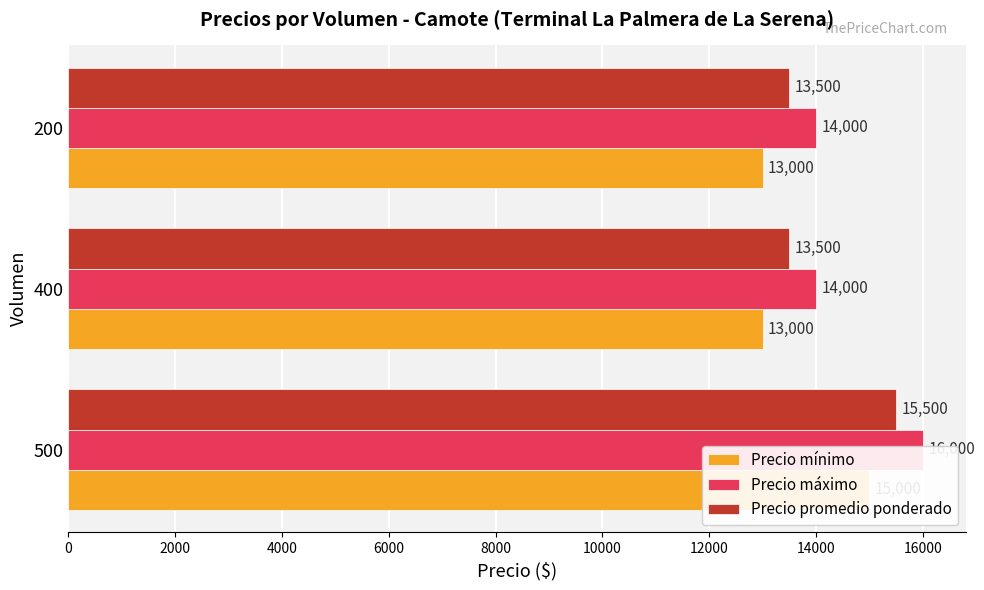

Are the bars horizontal?

Yes